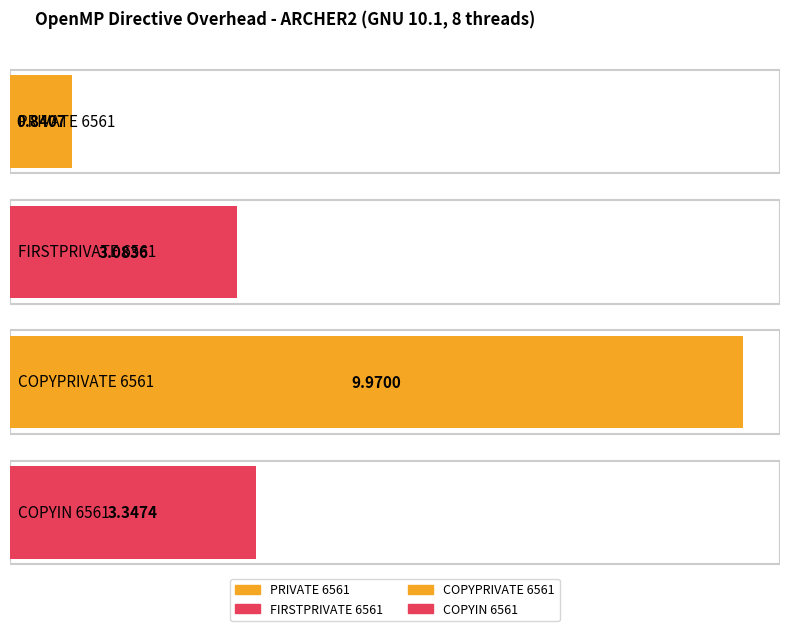

What is the change in value from FIRSTPRIVATE 6561 to COPYPRIVATE 6561?

+6.9